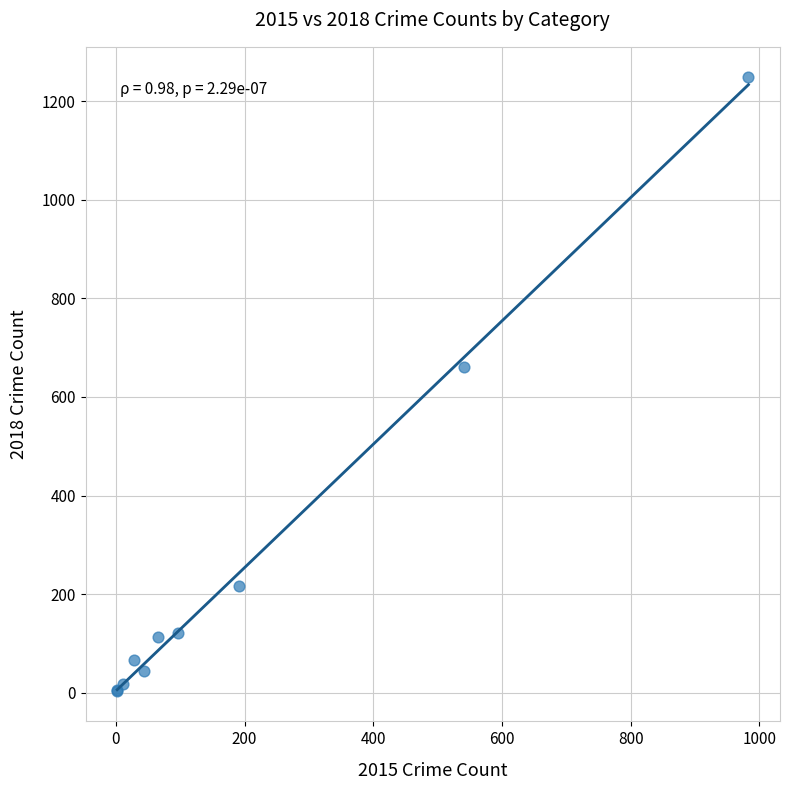

What Y value in the scatter plot is closest to 626?

661